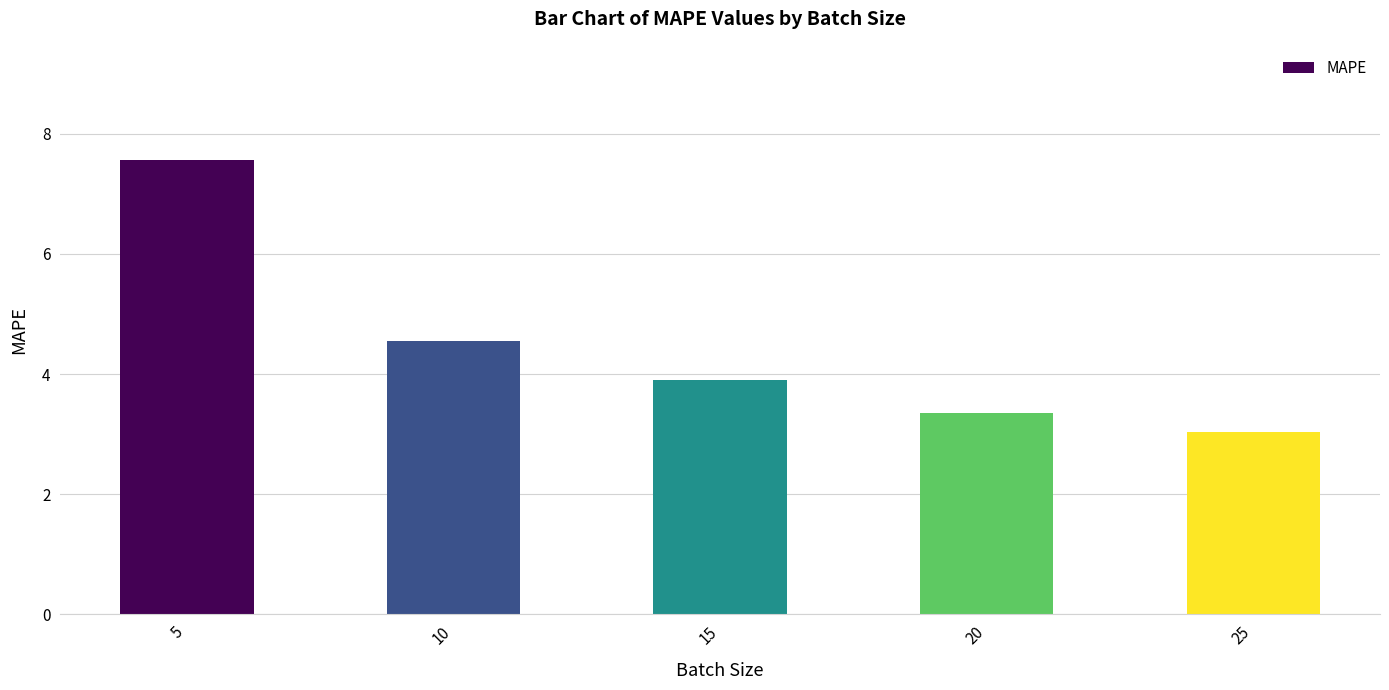

At which label is the value closest to 5?

10